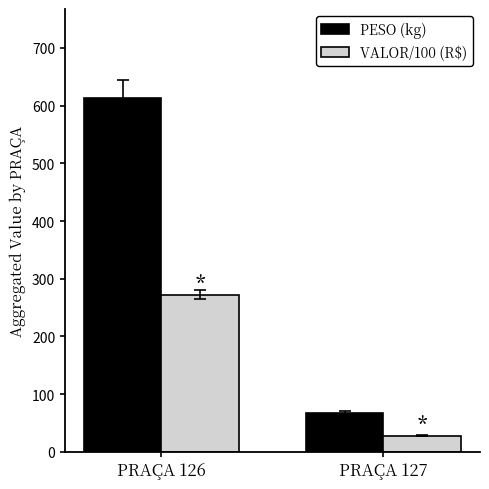

True or false: PESO (kg) has a value of 1042.9 at PRAÇA 126.

False